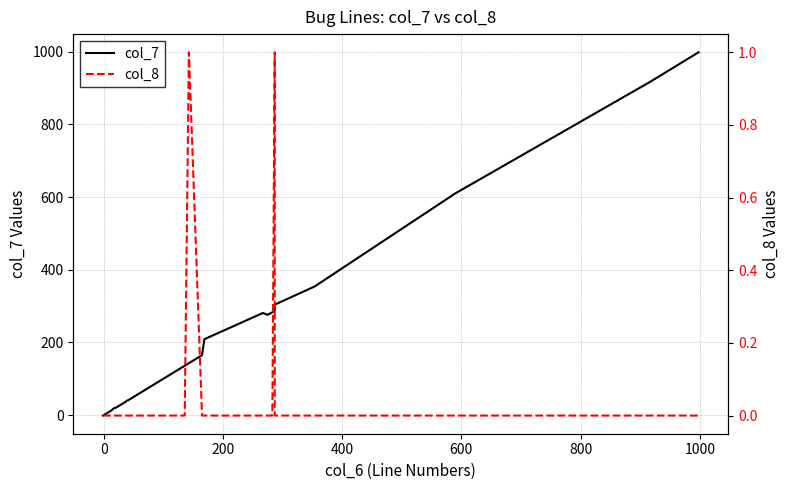

Which series ends up on top after the final intersection of col_8 and col_7?

col_7